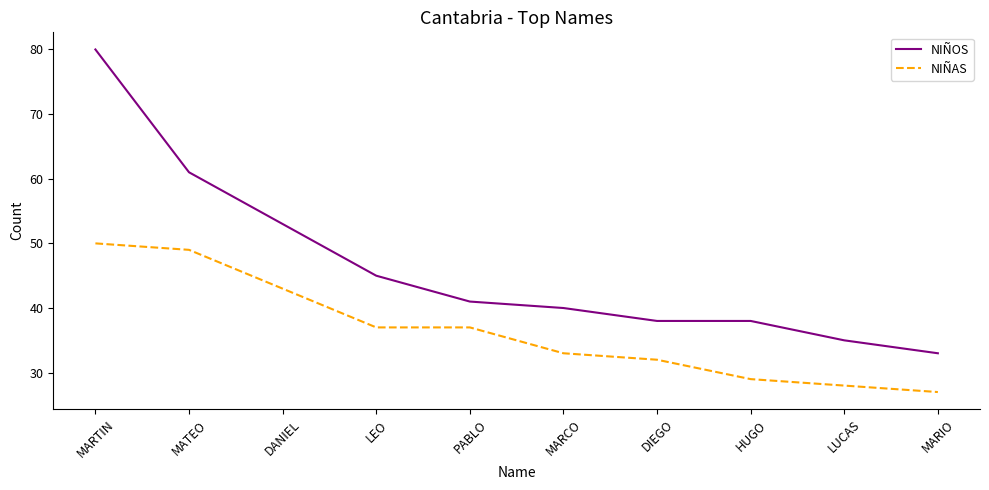

True or false: NIÑOS and NIÑAS intersect in this chart.

False